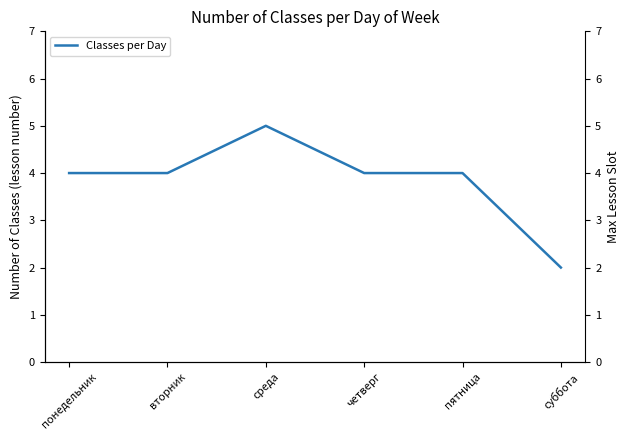

Rank the categories by value from highest to lowest.

среда, понедельник, вторник, четверг, пятница, суббота